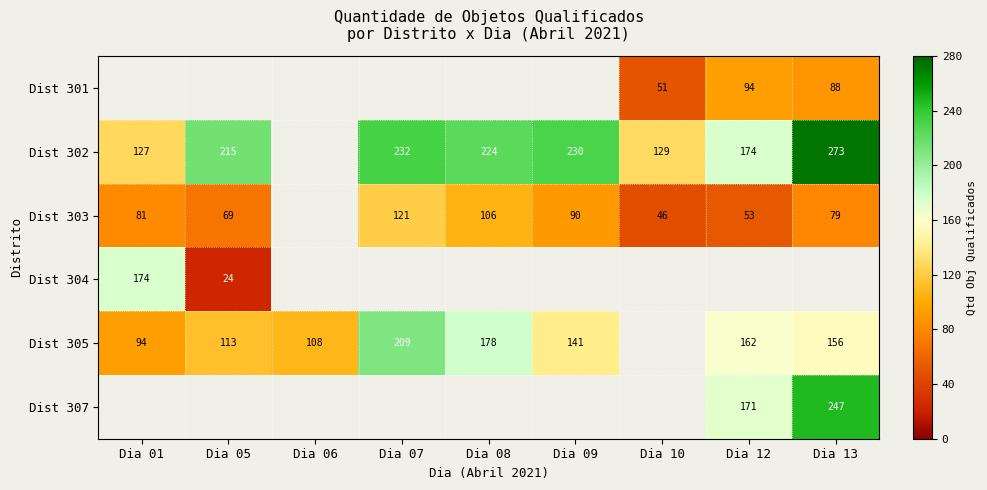

True or false: Dist 301 has a value of 89 at Dia 10.

False